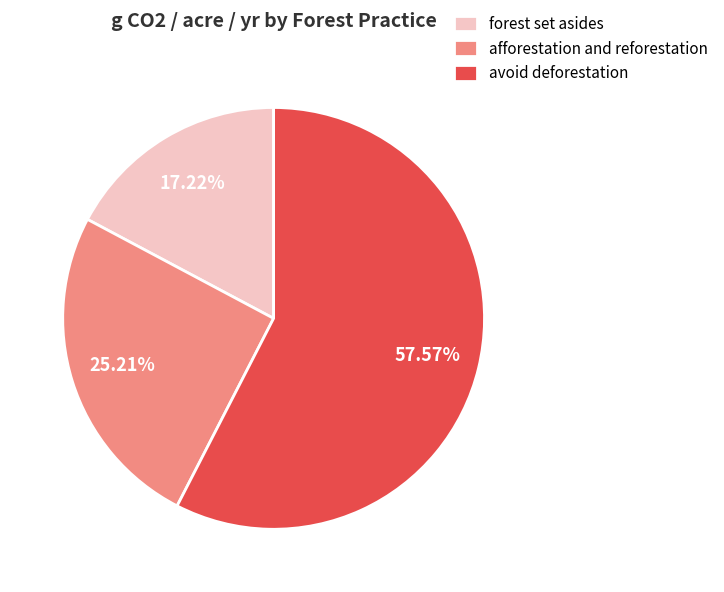

What is the largest slice in the pie chart?

avoid deforestation